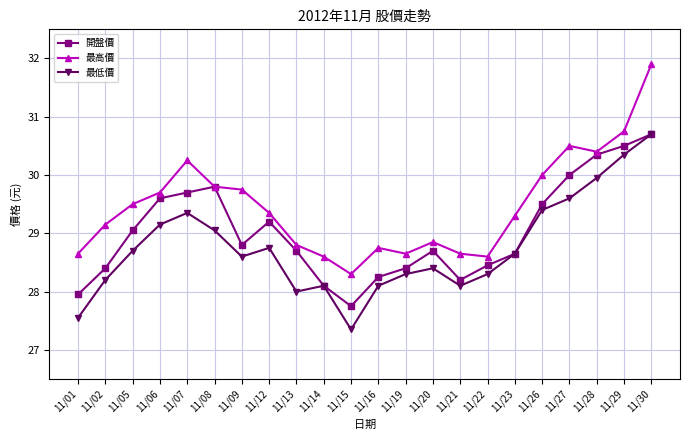

What is the value of the 開盤價 point at the 7th from the left?

28.8